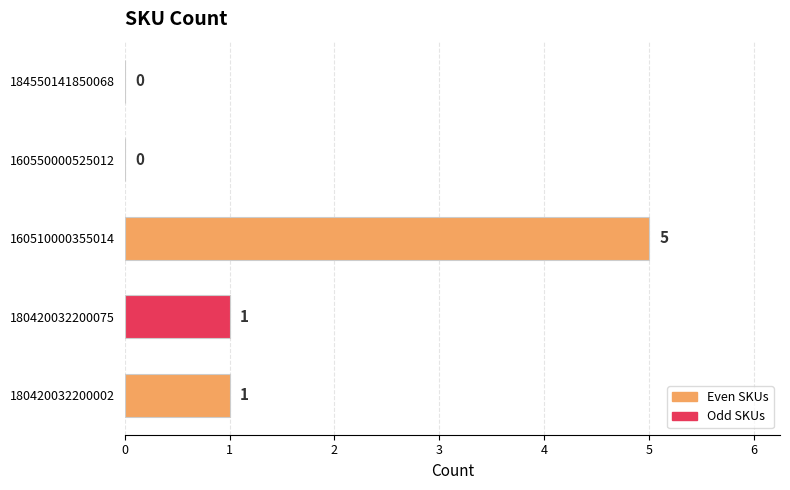

Count the number of data series in this chart.

1